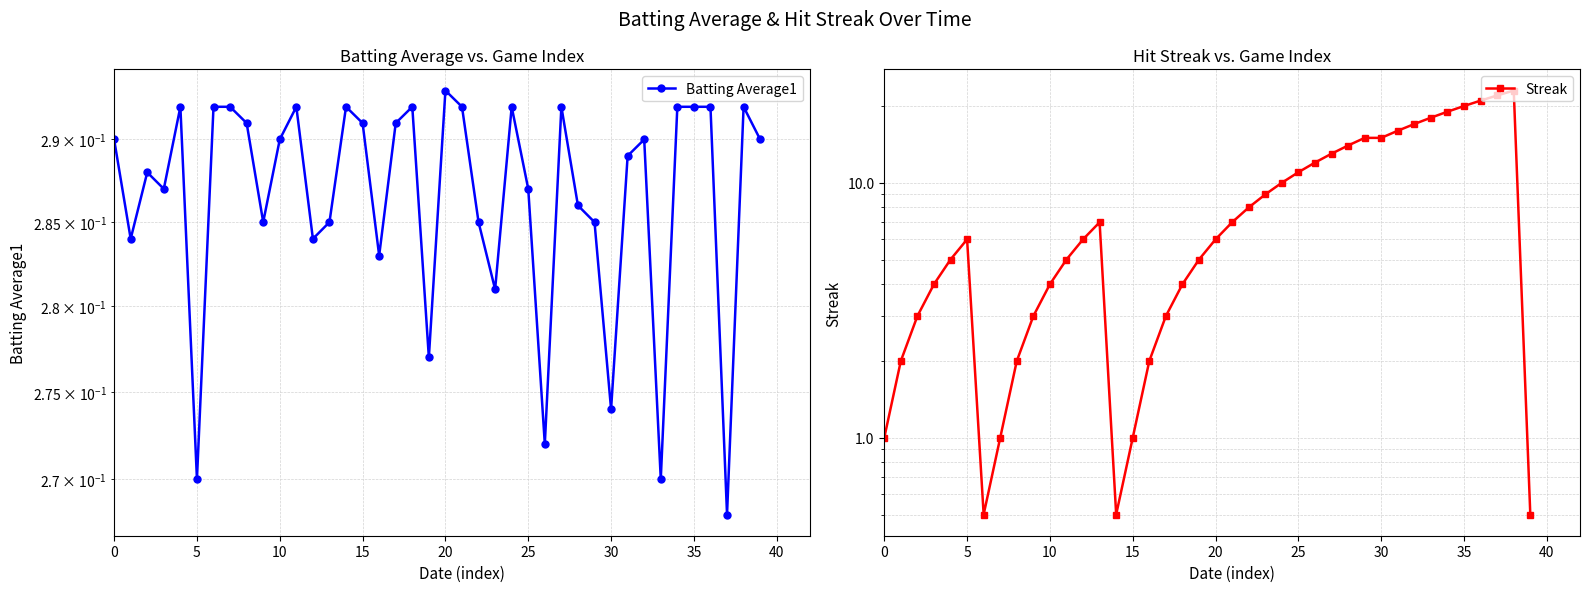

True or false: Streak and Batting Average1 intersect in this chart.

False